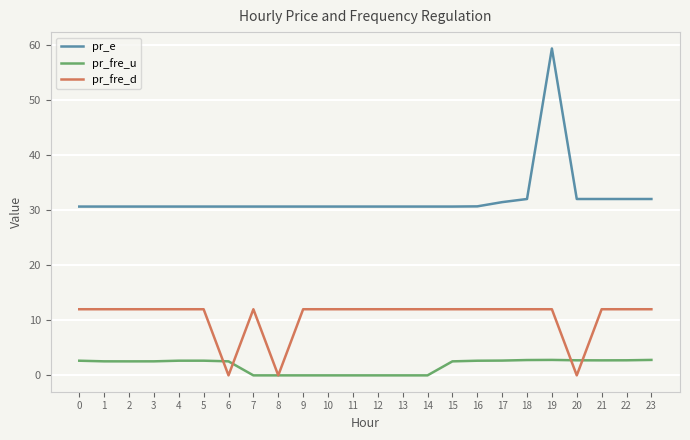

True or false: pr_e and pr_fre_d intersect in this chart.

False